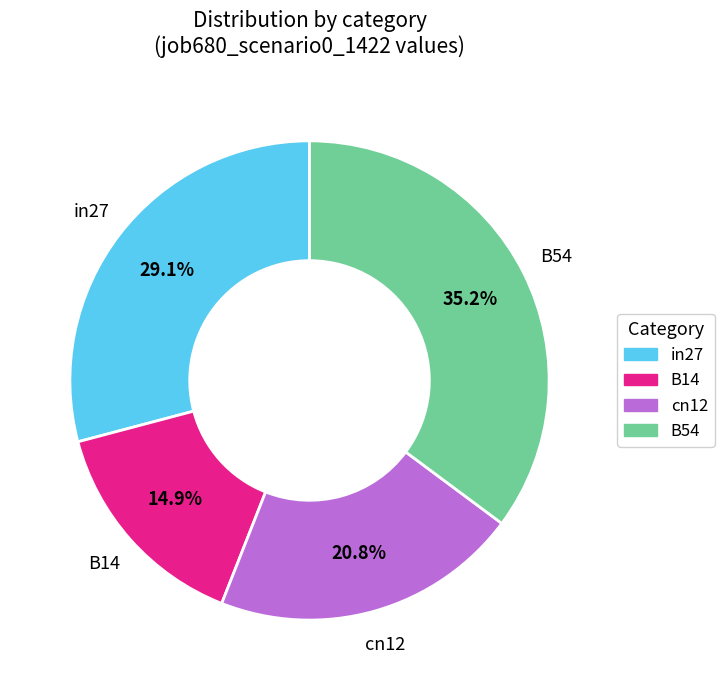

Does any single category account for the majority?

No